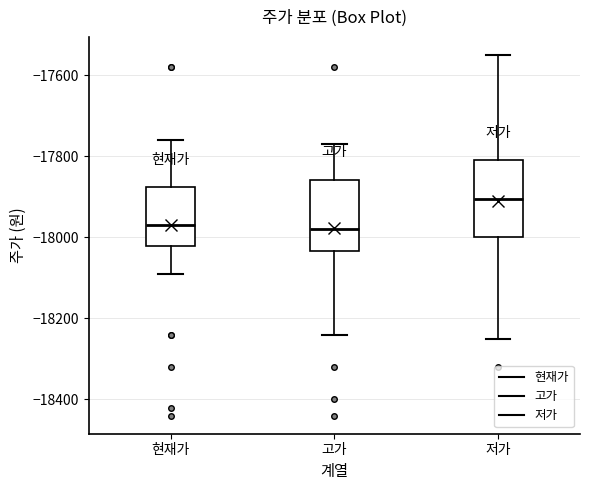

Reading left to right, transcribe this box plot: for each box, give where its median line is, the range the box spans, and where its two whiskers end, as read against the y-axis. The values are not printed on the chart, so give them approximately, as read against the axis.

현재가: median -17960, box -18020 to -17880, whiskers -18080 to -17760
고가: median -17980, box -18040 to -17860, whiskers -18240 to -17760
저가: median -17900, box -18000 to -17800, whiskers -18240 to -17540